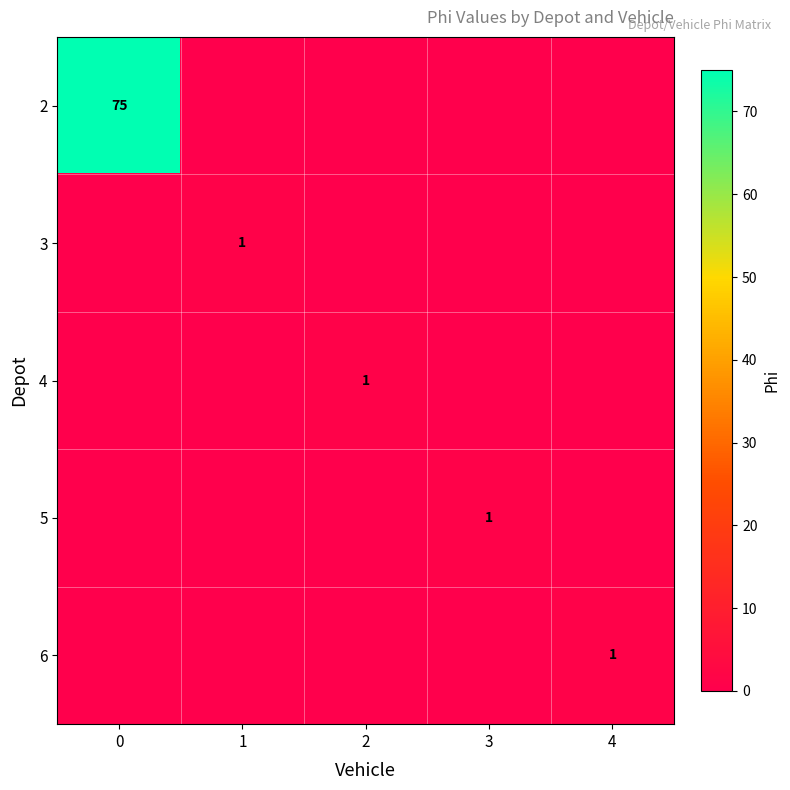

Is the value of 4 at 2 greater than the value of 2 at 0?

No